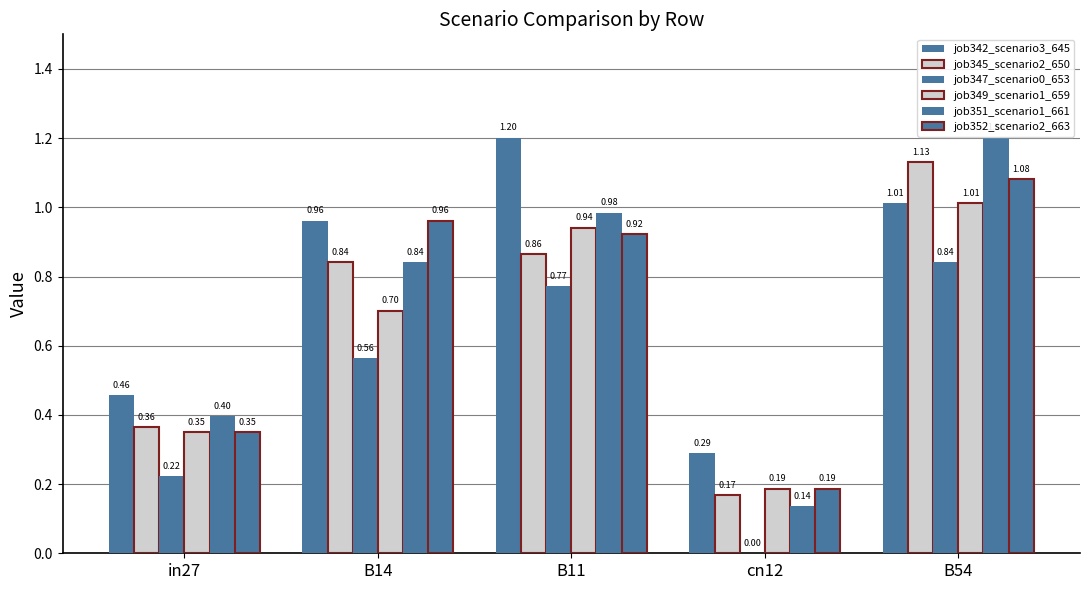

Is the value of job352_scenario2_663 at cn12 greater than the value of job351_scenario1_661 at B54?

No